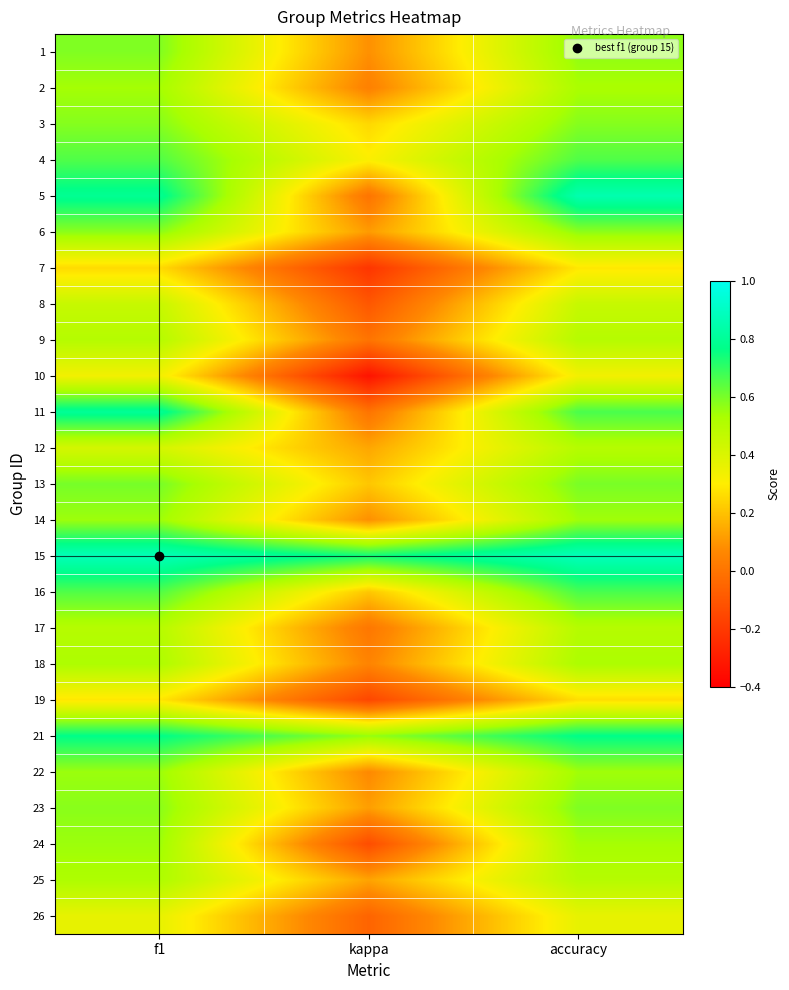

Reading left to right, list all the values displayed in this chart.

1: f1=0.6	kappa=0.1	accuracy=0.6
2: f1=0.5	kappa=0.0	accuracy=0.5
3: f1=0.6	kappa=0.2	accuracy=0.6
4: f1=0.7	kappa=0.3	accuracy=0.7
5: f1=0.8	kappa=0.0	accuracy=0.9
6: f1=0.6	kappa=0.1	accuracy=0.6
7: f1=0.3	kappa=-0.2	accuracy=0.3
8: f1=0.5	kappa=-0.1	accuracy=0.5
9: f1=0.5	kappa=0.0	accuracy=0.5
10: f1=0.3	kappa=-0.3	accuracy=0.3
11: f1=0.8	kappa=0.0	accuracy=0.7
12: f1=0.4	kappa=0.1	accuracy=0.5
13: f1=0.6	kappa=0.2	accuracy=0.6
14: f1=0.6	kappa=0.1	accuracy=0.5
15: f1=0.9	kappa=0.7	accuracy=0.9
16: f1=0.7	kappa=0.2	accuracy=0.7
17: f1=0.5	kappa=0.0	accuracy=0.5
18: f1=0.5	kappa=0.1	accuracy=0.5
19: f1=0.3	kappa=-0.2	accuracy=0.3
21: f1=0.8	kappa=0.6	accuracy=0.8
22: f1=0.6	kappa=0.1	accuracy=0.5
23: f1=0.6	kappa=0.1	accuracy=0.6
24: f1=0.6	kappa=-0.1	accuracy=0.5
25: f1=0.5	kappa=0.1	accuracy=0.5
26: f1=0.4	kappa=-0.1	accuracy=0.4